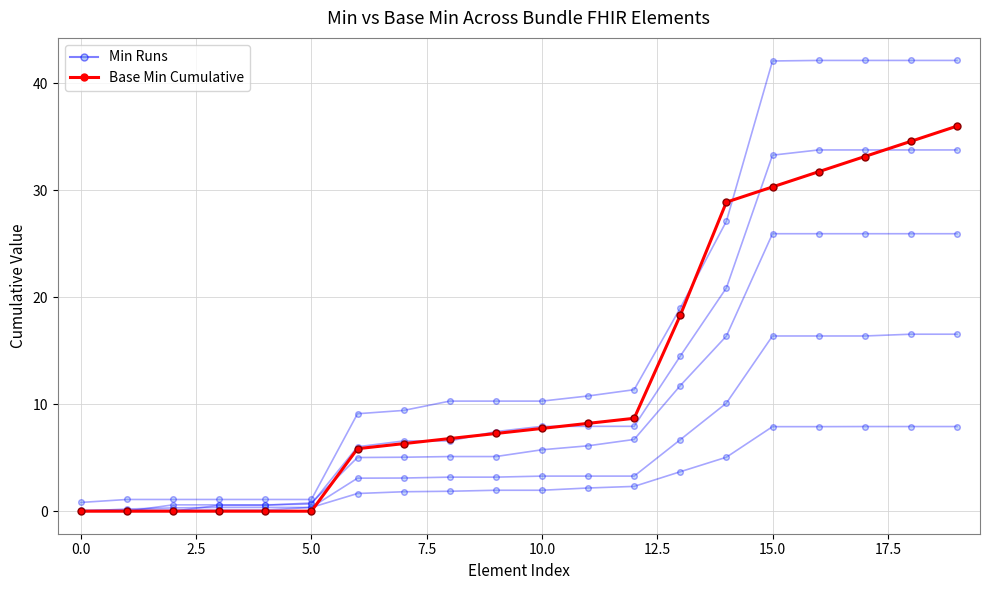

What is the sum of all Base Min Cumulative values?

263.8